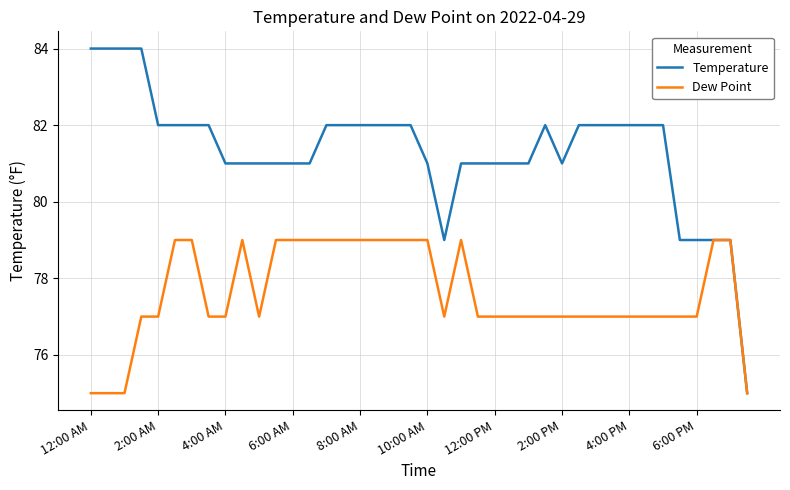

Rank the series by their average value, from highest to lowest.

Temperature, Dew Point